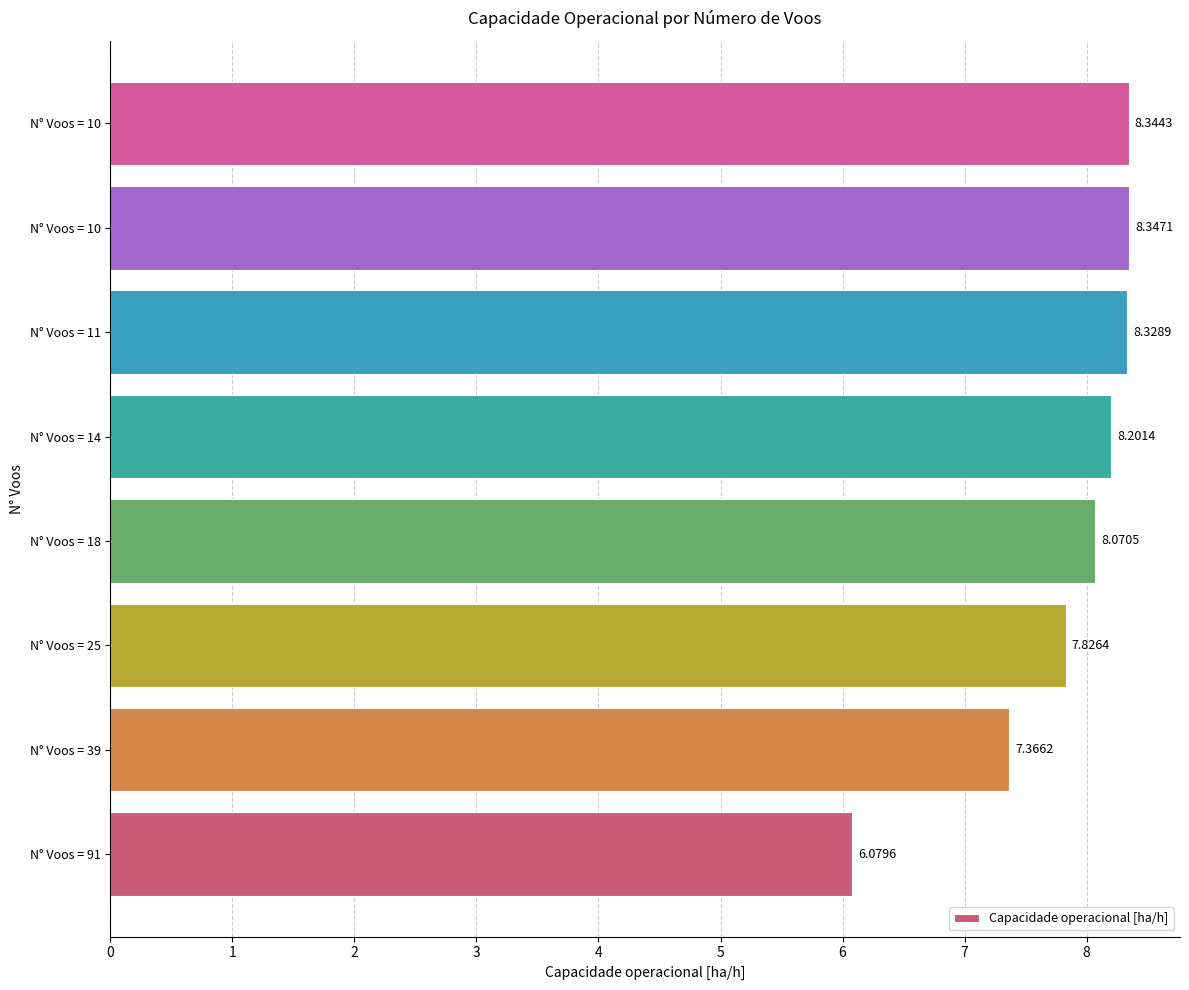

What is the smallest value displayed?

6.1